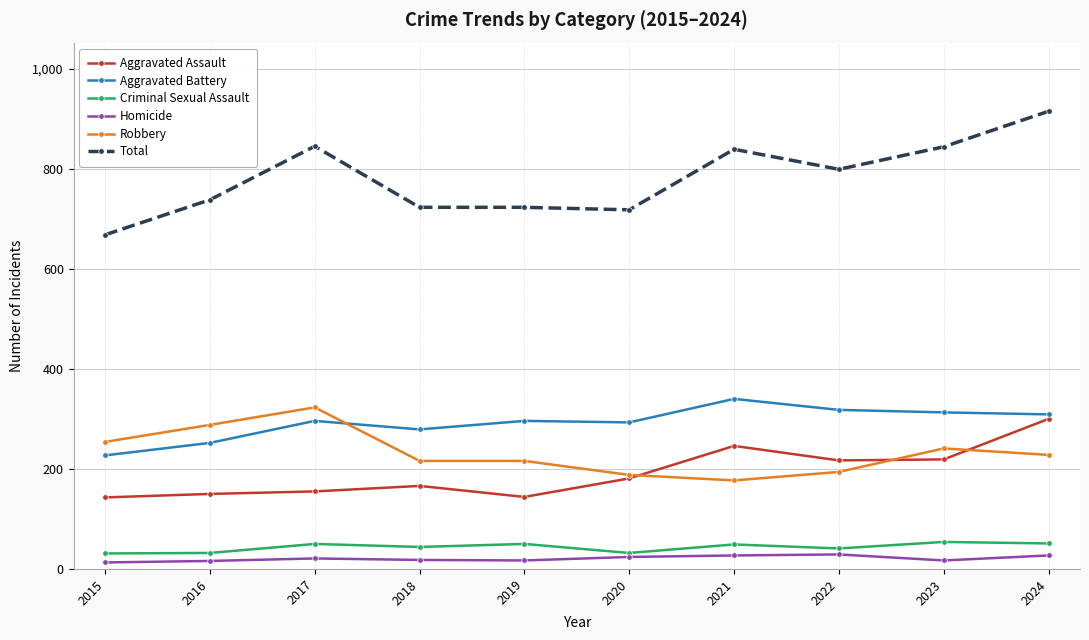

What is the highest value of the Homicide series?

29